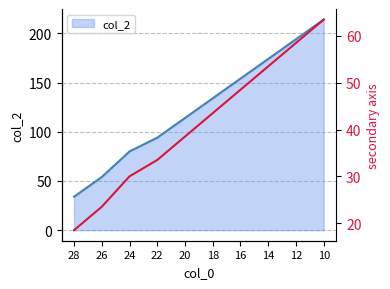

Where does the data first go above 43?

18